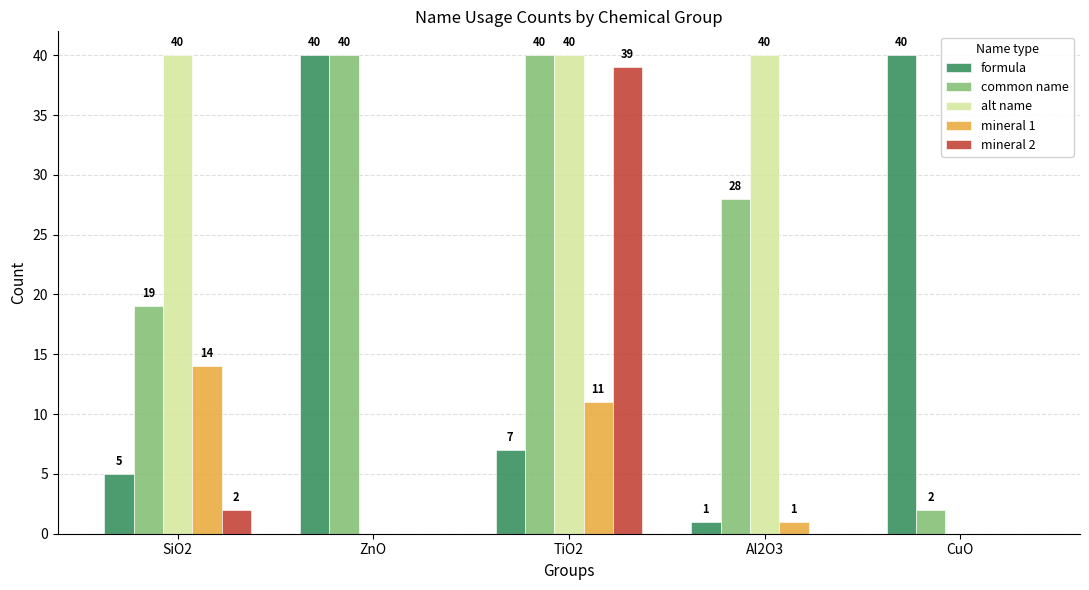

What is the maximum value shown in the chart?

40